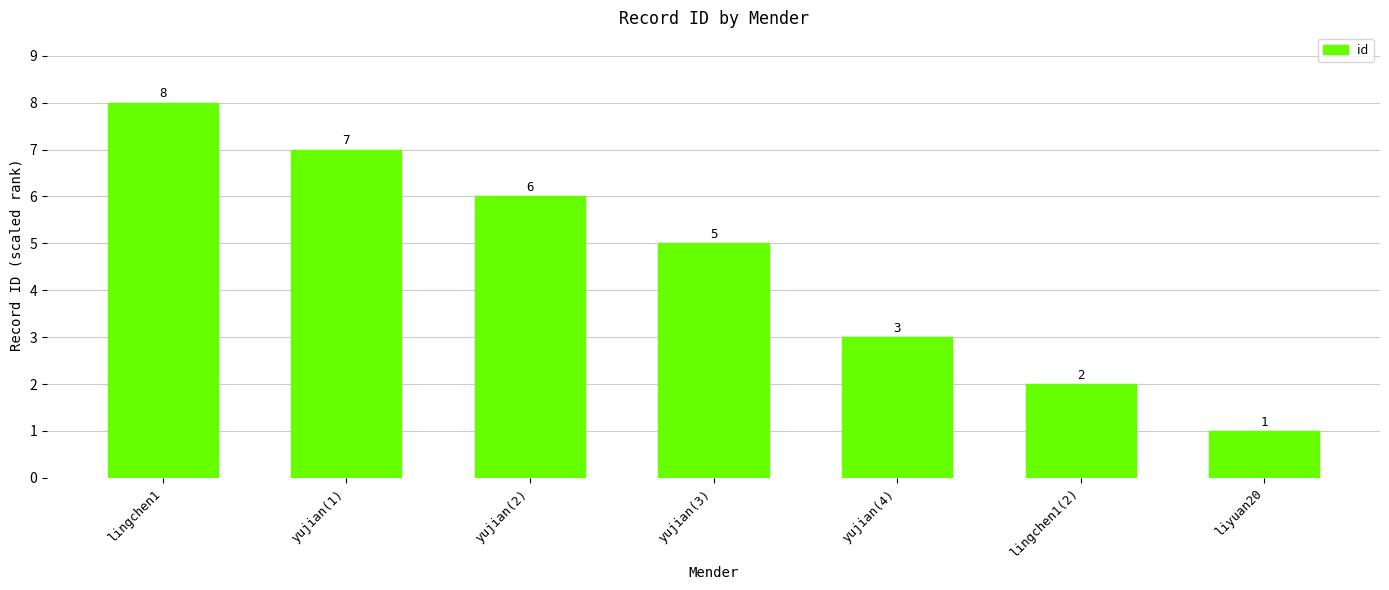

What is the value of the 2nd bar from the left?

7